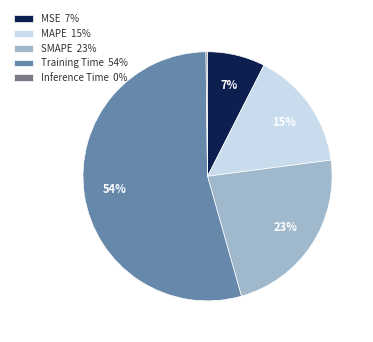

Does Training Time represent more than half of the total?

Yes